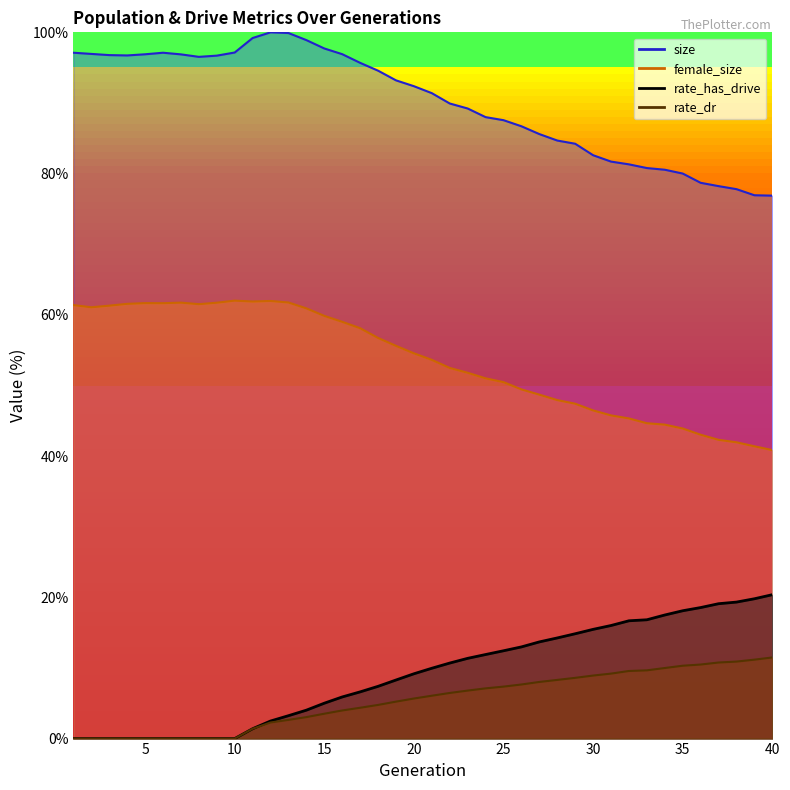

Where does the size series first go above 92?

1